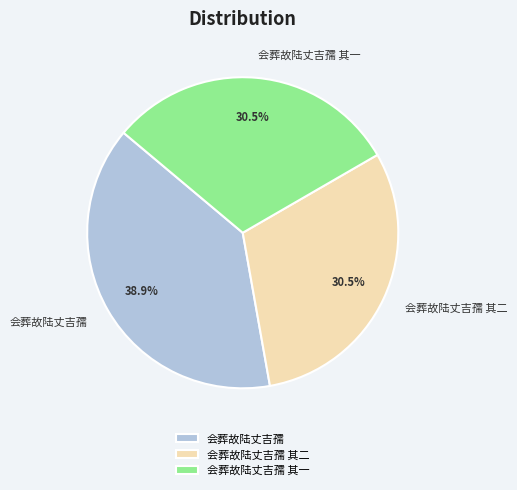

What is the ratio of the value at 会葬故陆丈吉孺 其一 to the value at 会葬故陆丈吉孺 其二?

1.0